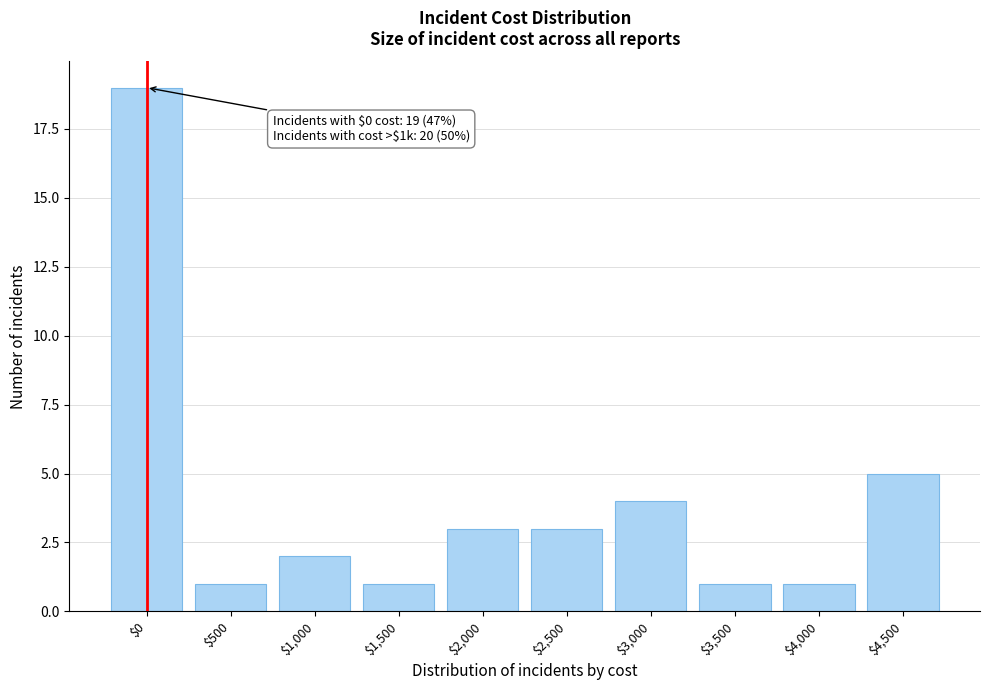

Reading left to right, extract all data points from this chart.

19	1	2	1	3	3	4	1	1	5